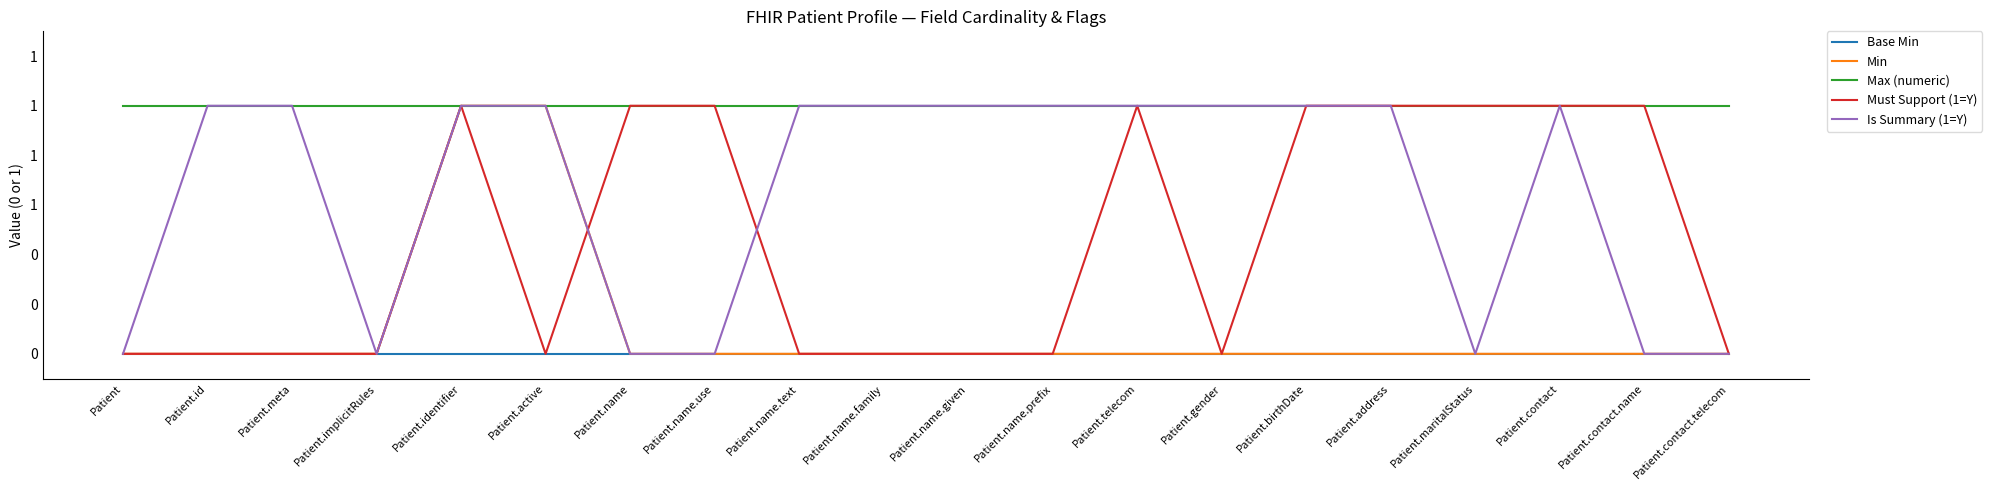

Where is the first local minimum for Is Summary (1=Y)?

Patient.implicitRules